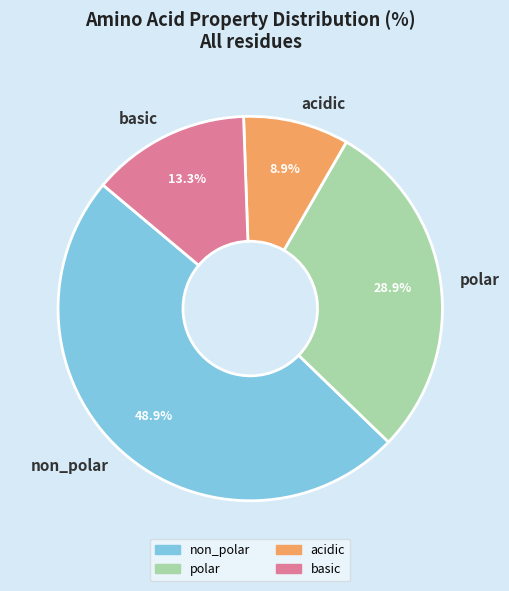

True or false: acidic accounts for 1% of the total.

False